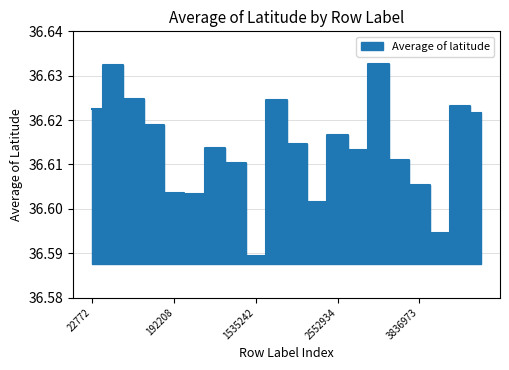

List the labels in order of value, largest first.

3029273, 41014, 44515, 1721186, 4099680, 22772, 4162387, 129723, 2552934, 1909416, 1325979, 2612524, 3827024, 1375633, 3836973, 192208, 1031734, 2524139, 3878092, 1535242